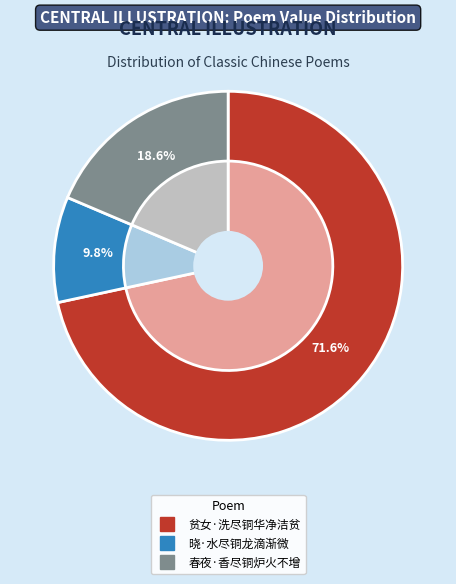

To the nearest percent, what is the difference between the largest and smallest slice percentages?

62%